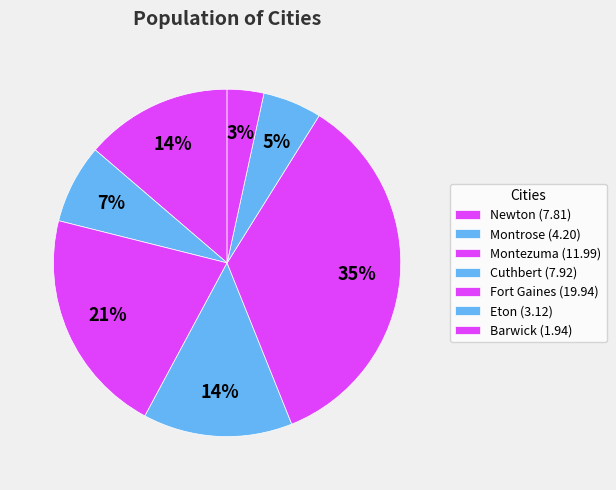

How many segments does this pie chart have?

7